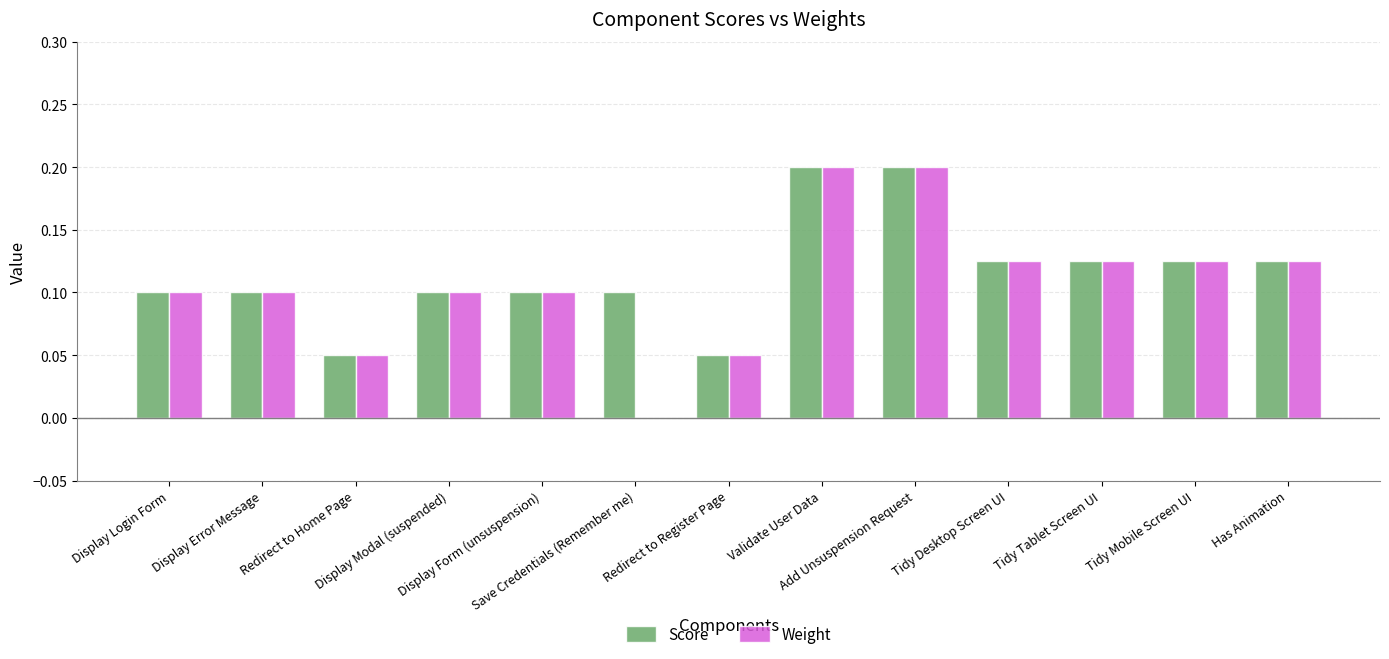

Does the chart contain stacked bars?

No